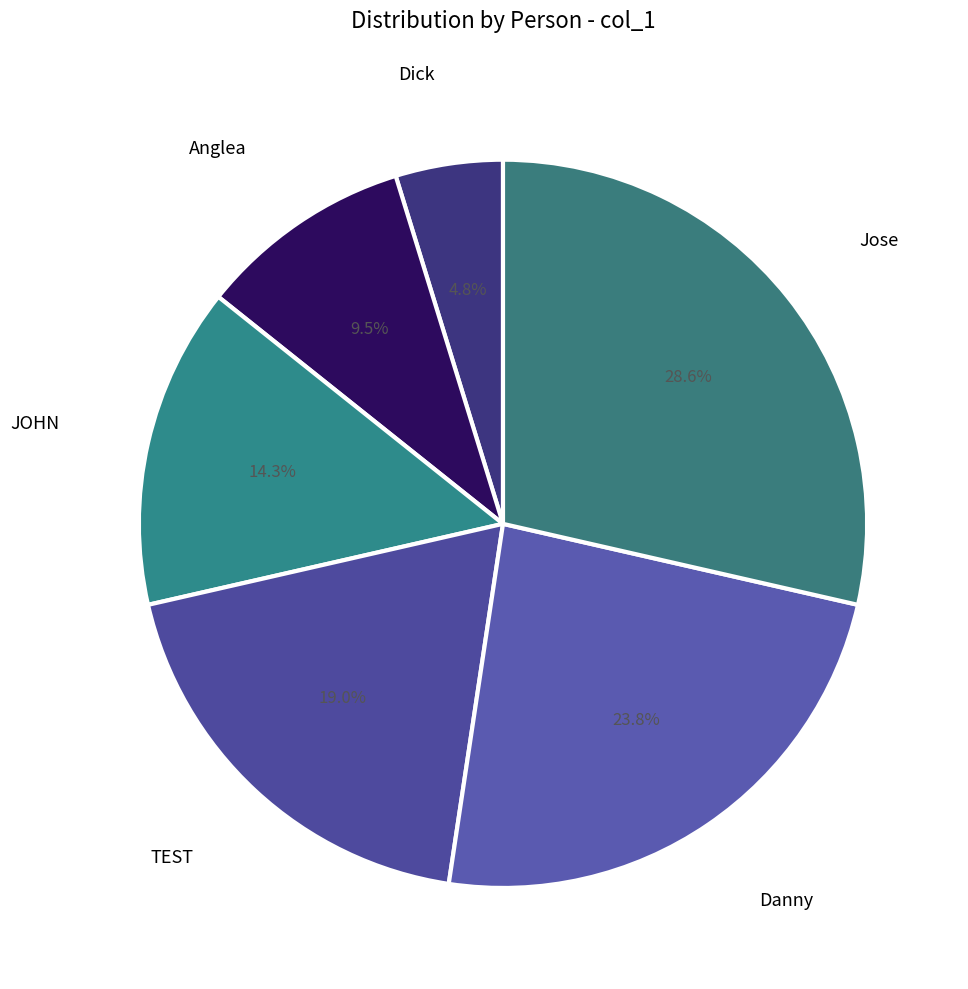

How many segments does this pie chart have?

6